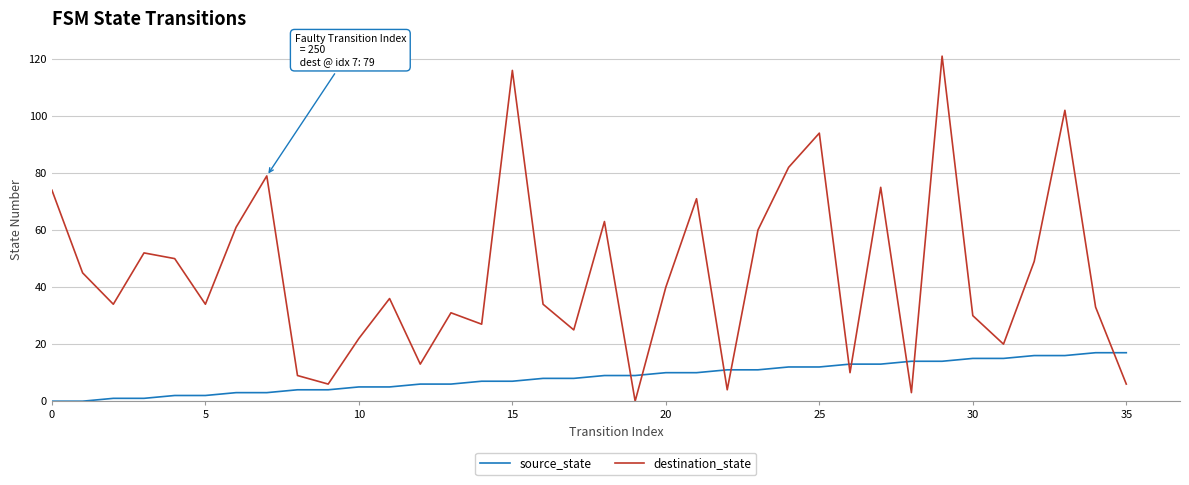

What are all the series names shown in the legend?

source_state, destination_state